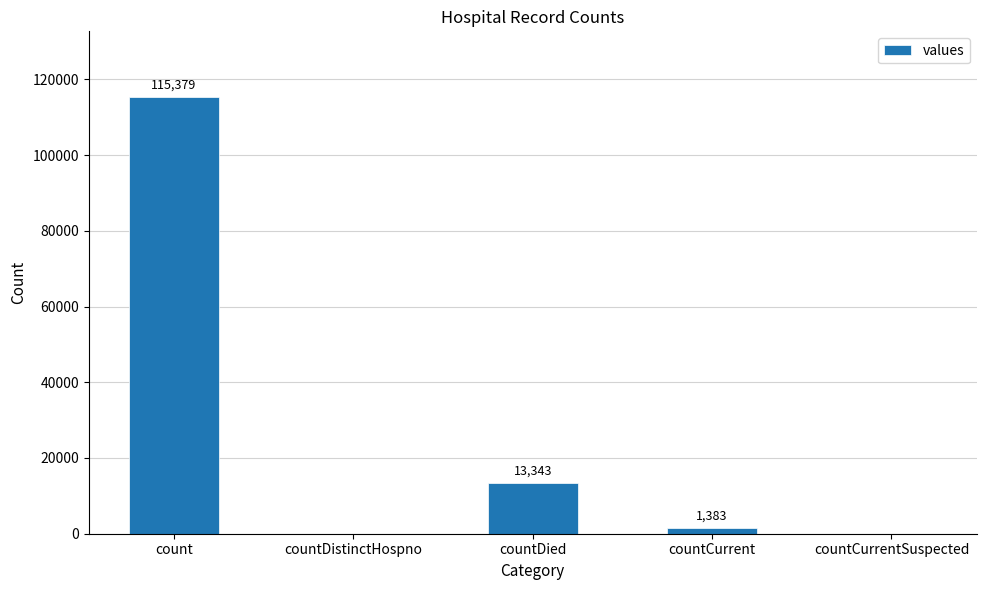

What is the change in value from count to countCurrentSuspected?

-115379